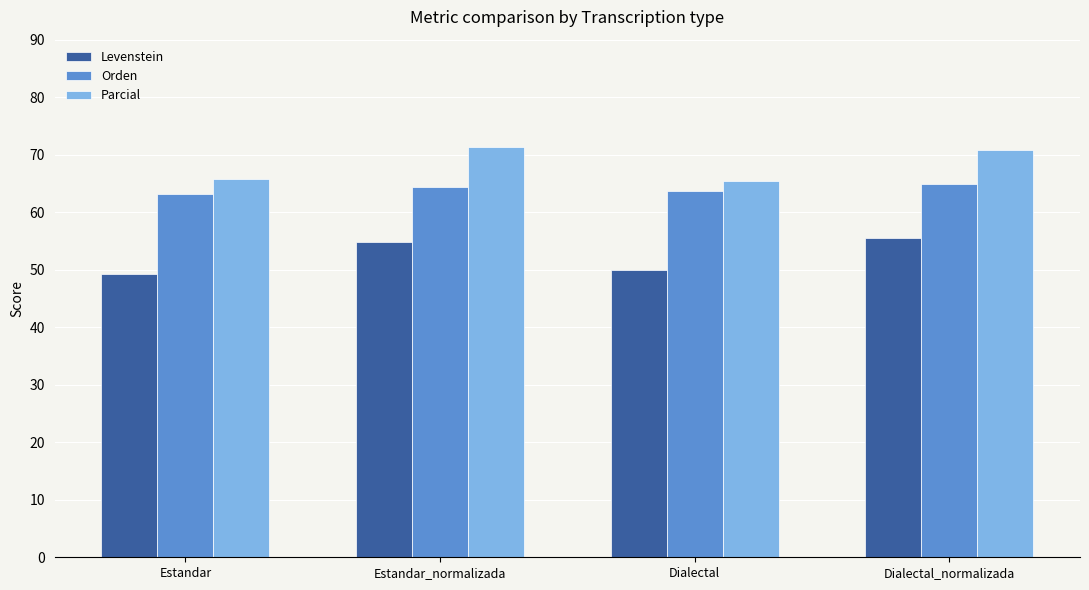

Which category has the lowest value in the Levenstein series?

Estandar